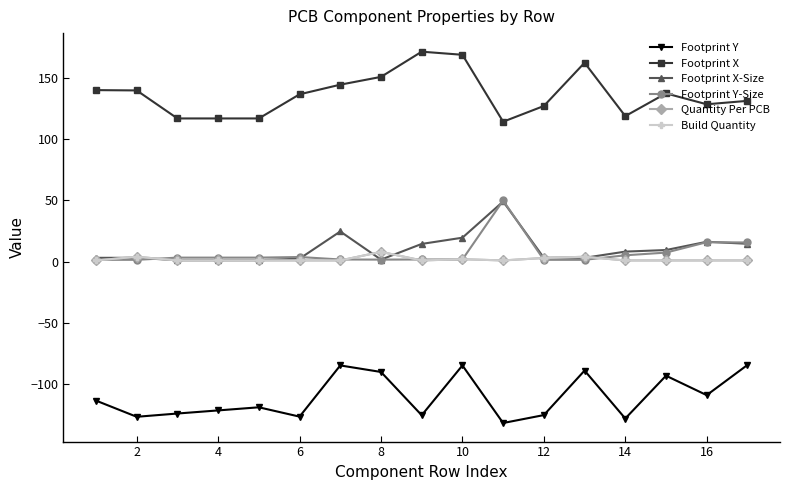

Where is Quantity Per PCB nearest to the value 4?

2